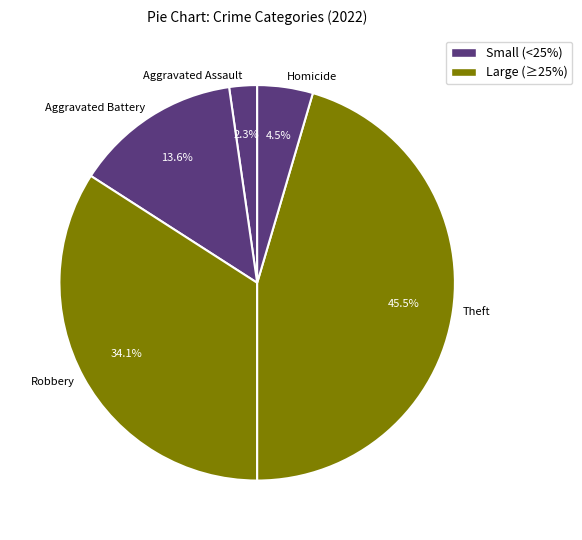

Is there a majority slice in this chart?

No